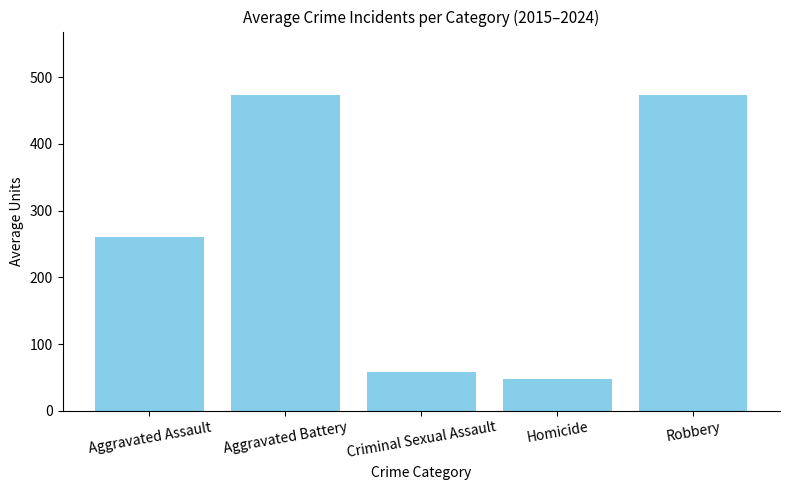

The chart shows a value of 473.5 at Aggravated Battery. True or false?

True